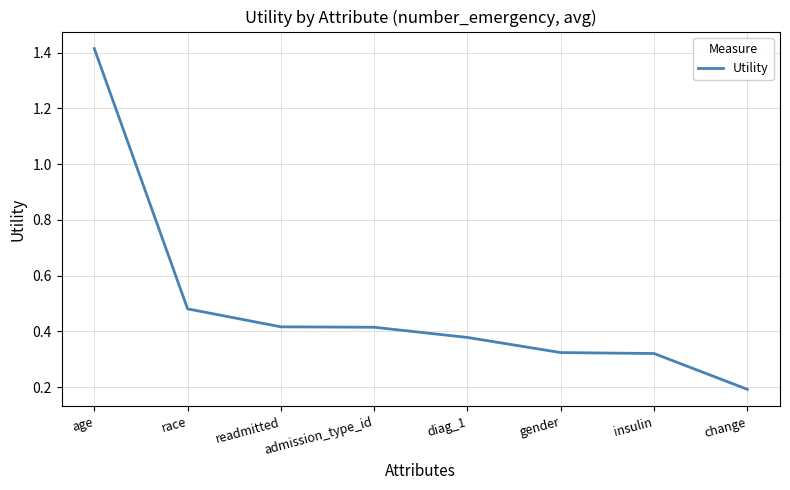

What position from the left is diag_1?

5